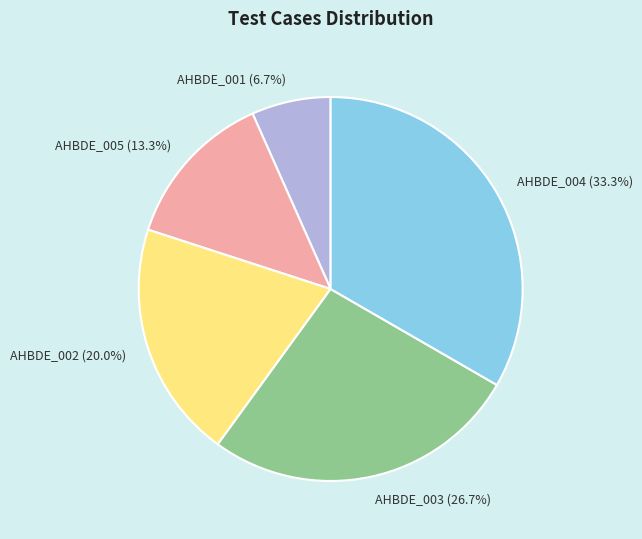

Count the number of slices in the pie.

5